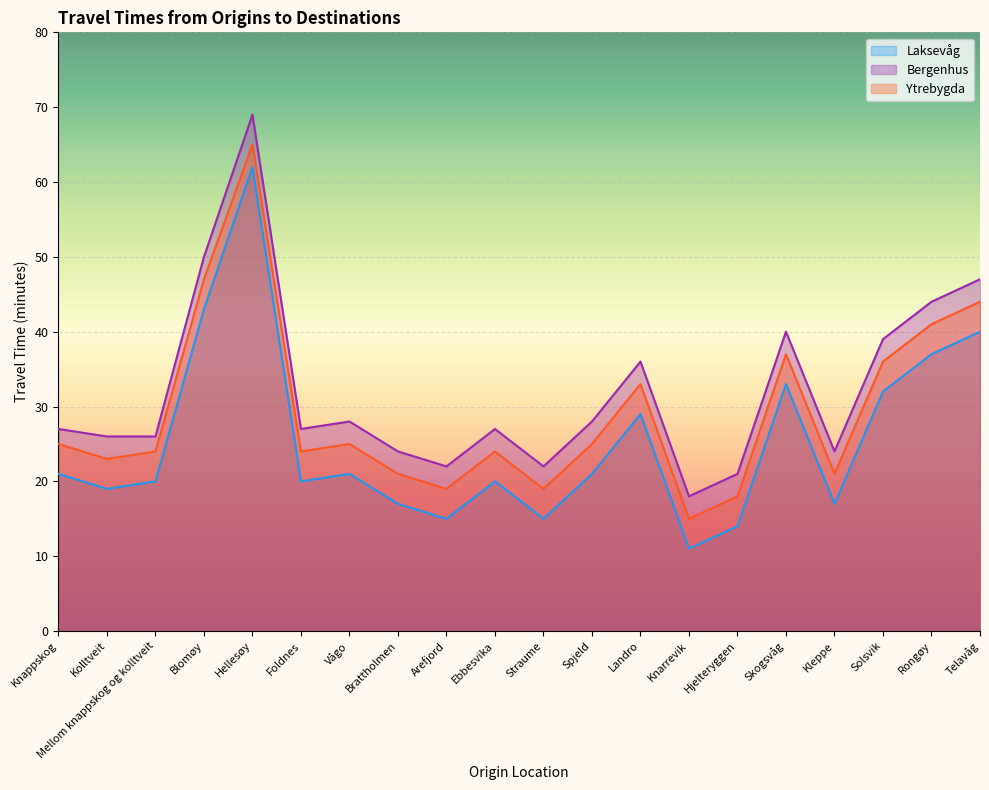

What is the difference between the maximum and second lowest values in the Bergenhus series?

48